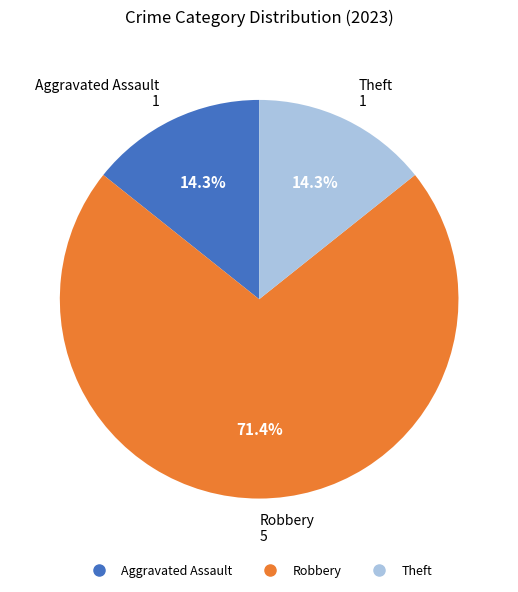

Is there any slice that represents more than half of the pie?

Yes